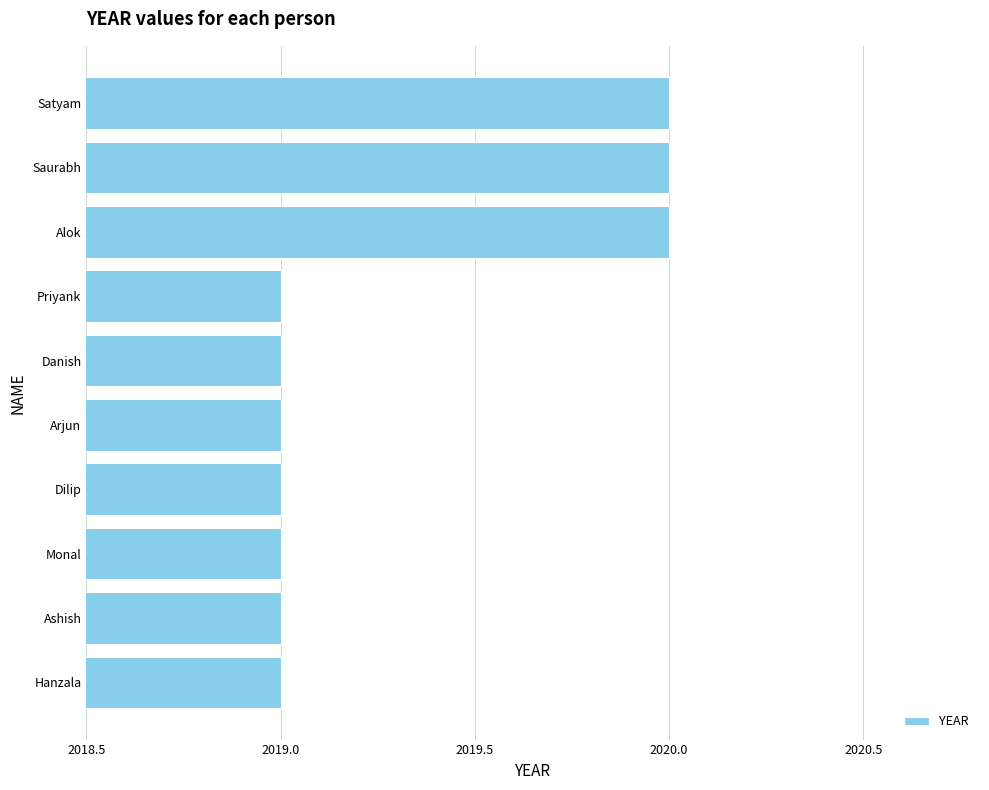

What is the change in value from Arjun to Saurabh?

+1